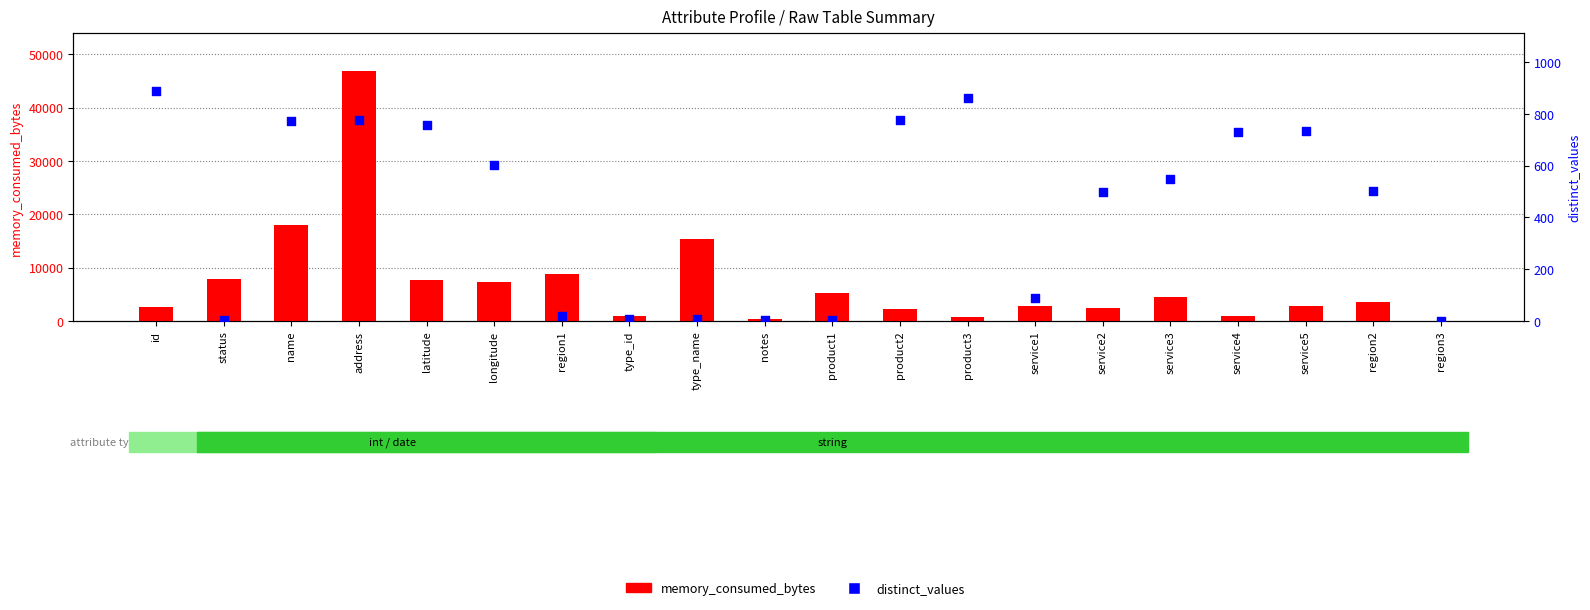

Which series reaches the minimum Y coordinate?

memory_consumed_bytes